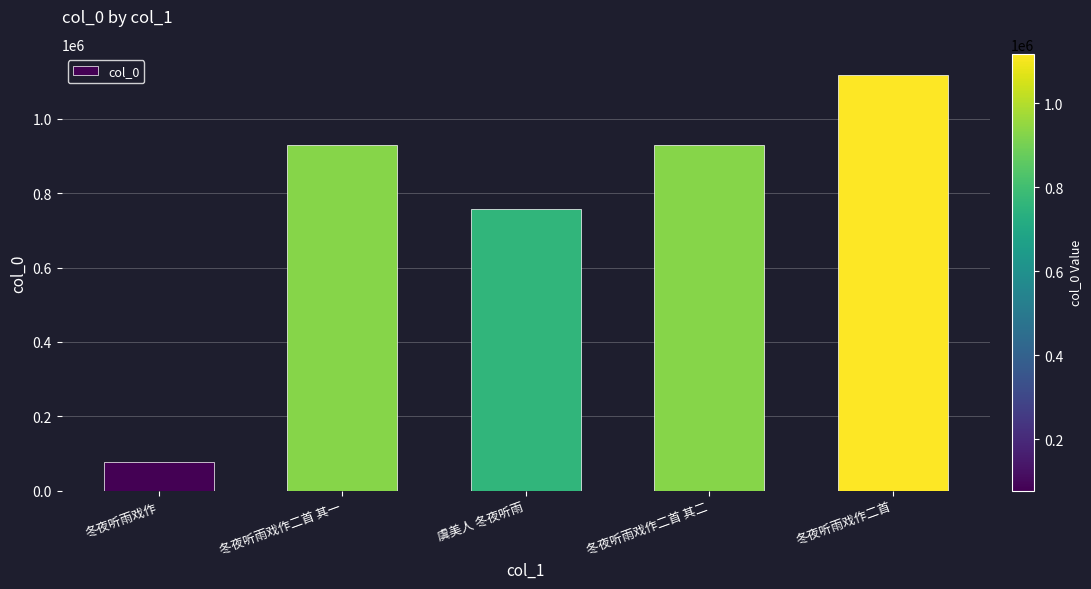

What is the maximum value shown in the chart?

1118239